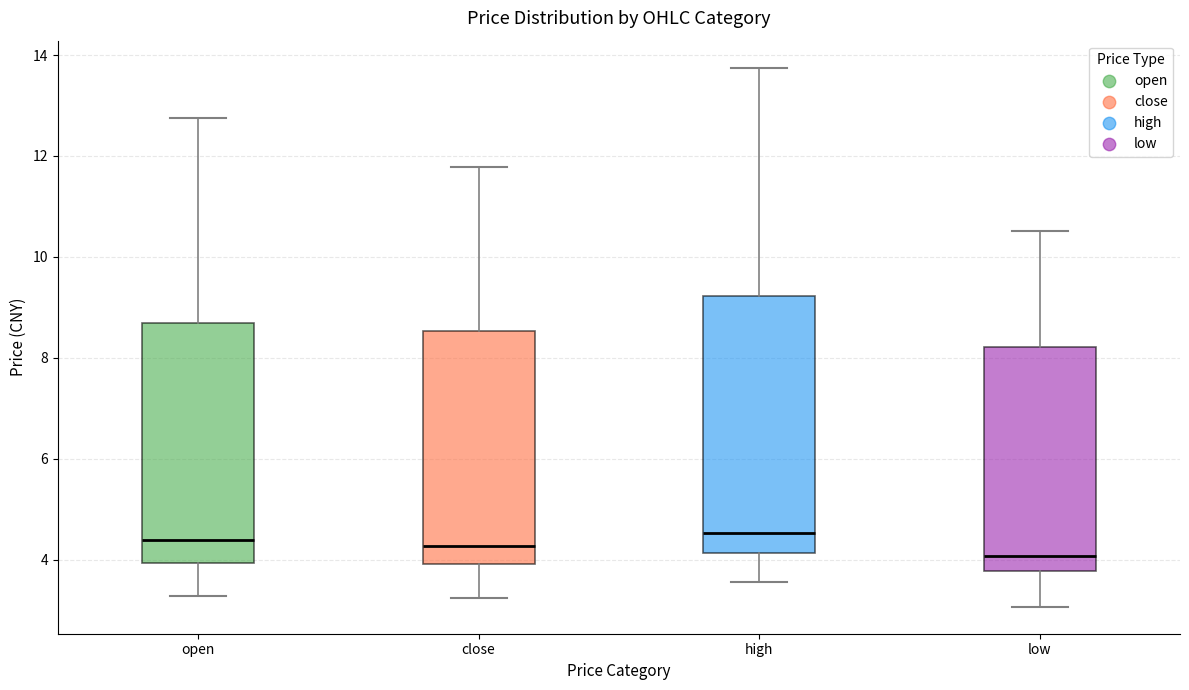

Reading left to right, transcribe this box plot: for each box, give where its median line is, the range the box spans, and where its two whiskers end, as read against the y-axis. The values are not printed on the chart, so give them approximately, as read against the axis.

open: median 4.4, box 4.0 to 8.6, whiskers 3.2 to 12.8
close: median 4.2, box 4.0 to 8.6, whiskers 3.2 to 11.8
high: median 4.6, box 4.2 to 9.2, whiskers 3.6 to 13.8
low: median 4.0, box 3.8 to 8.2, whiskers 3.0 to 10.6